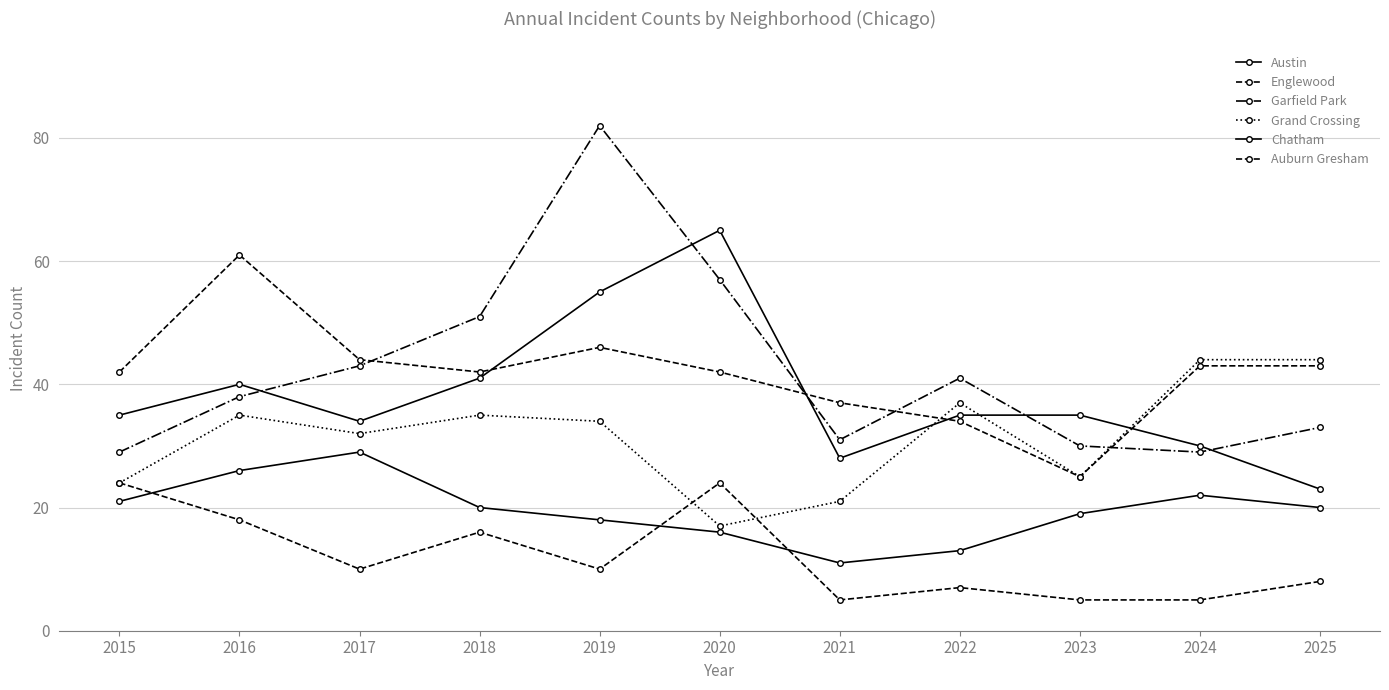

What is the sum of the Grand Crossing values at 2025 and 2016?

79